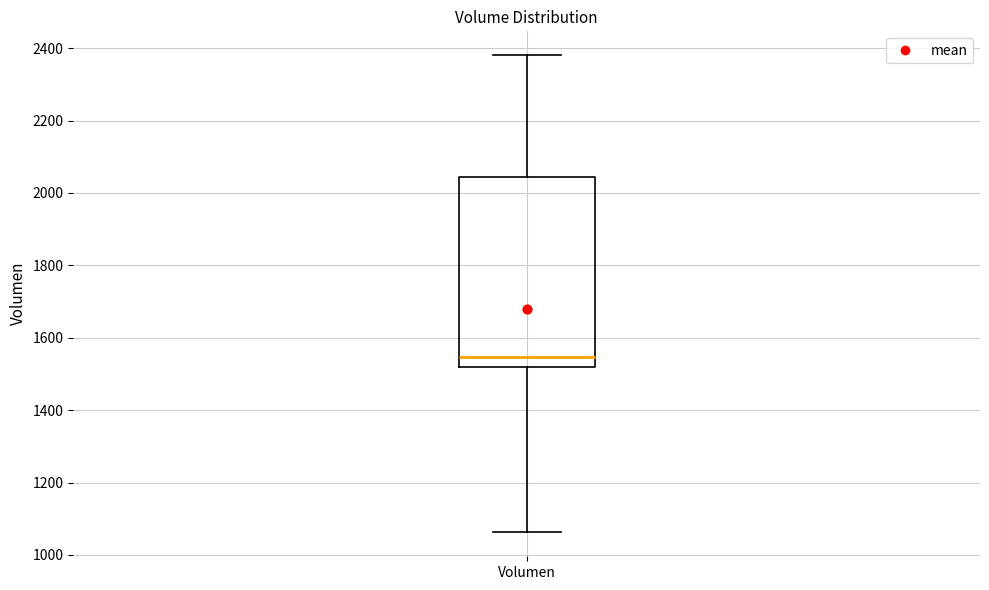

Where is the lower edge of the box for Volumen on the y-axis? The values are not printed on the chart, so give them approximately, as read against the axis.

1520